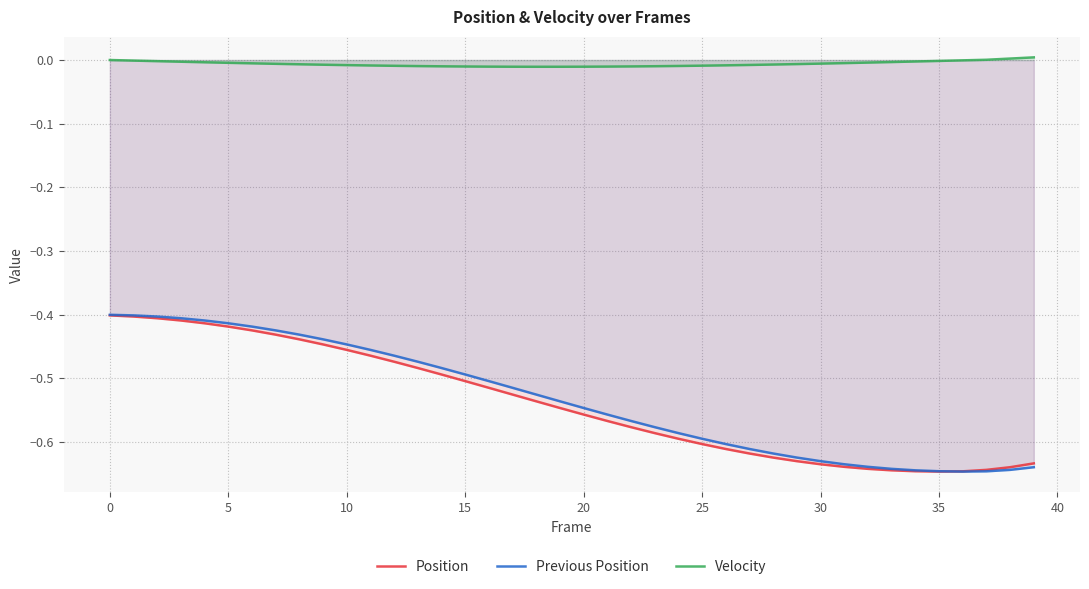

How many series are shown in this chart?

3